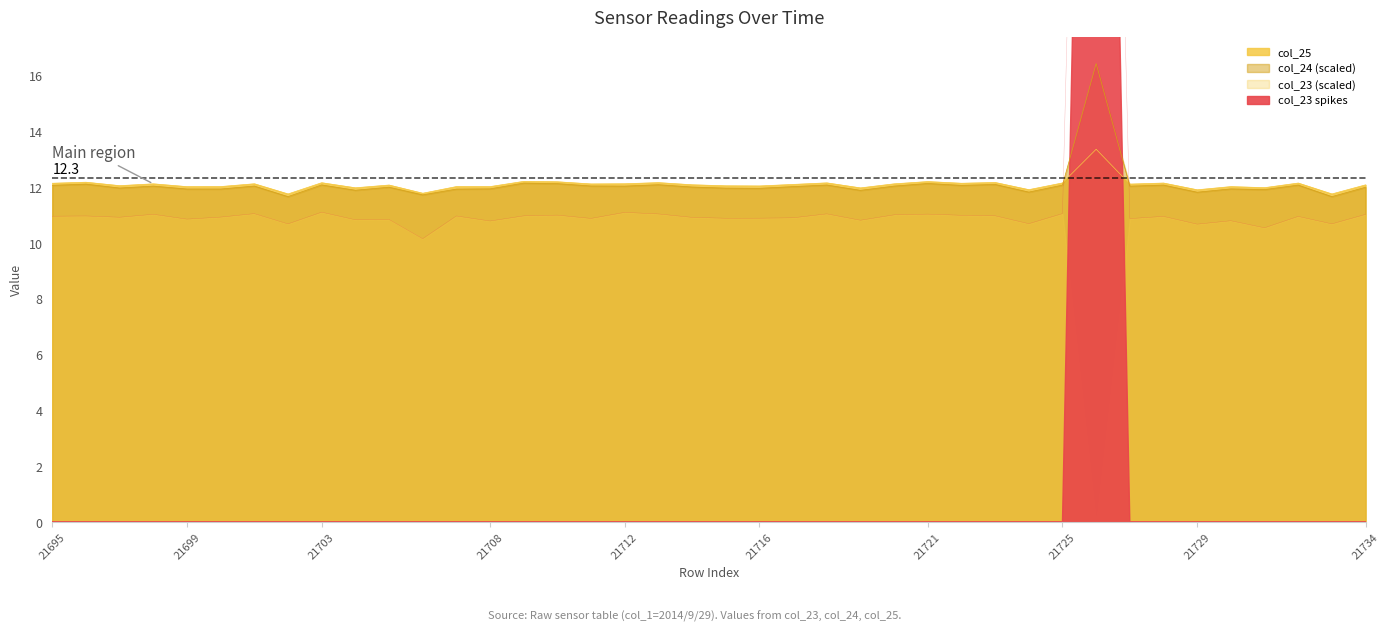

At which category is the sum across all series the highest?

21726